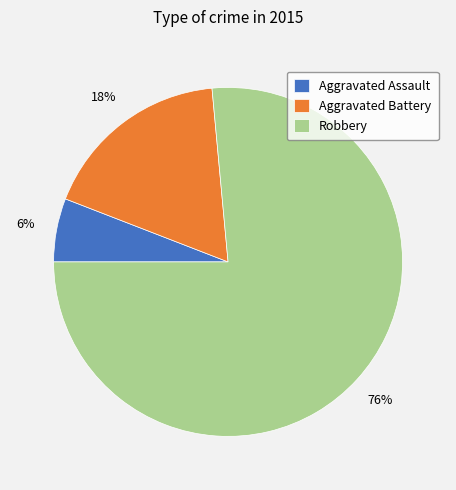

Combined, do Aggravated Assault and Robbery account for over 50%?

Yes